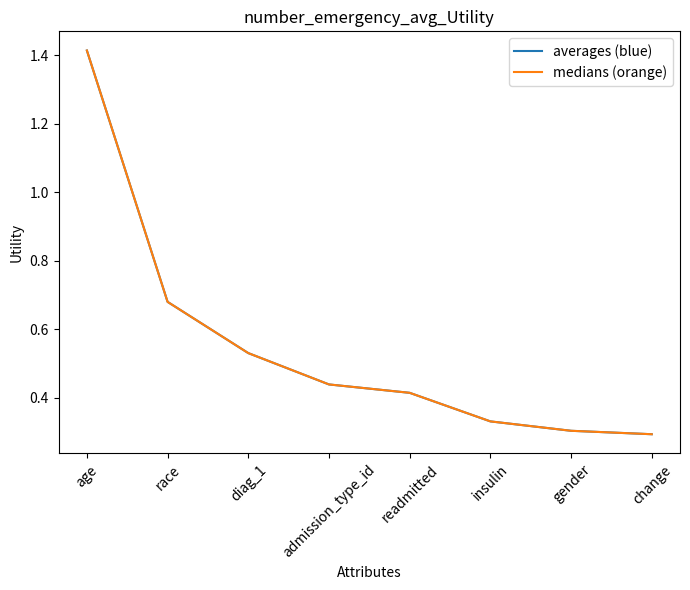

Does the chart display data point markers on the line(s)?

No